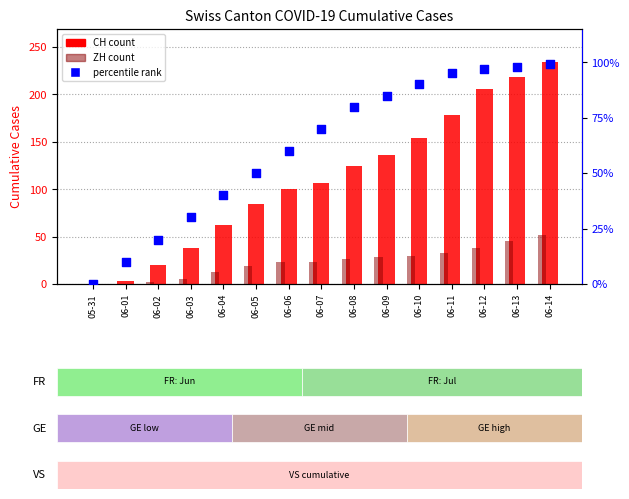

Which series contains the lowest Y value?

CH (count)